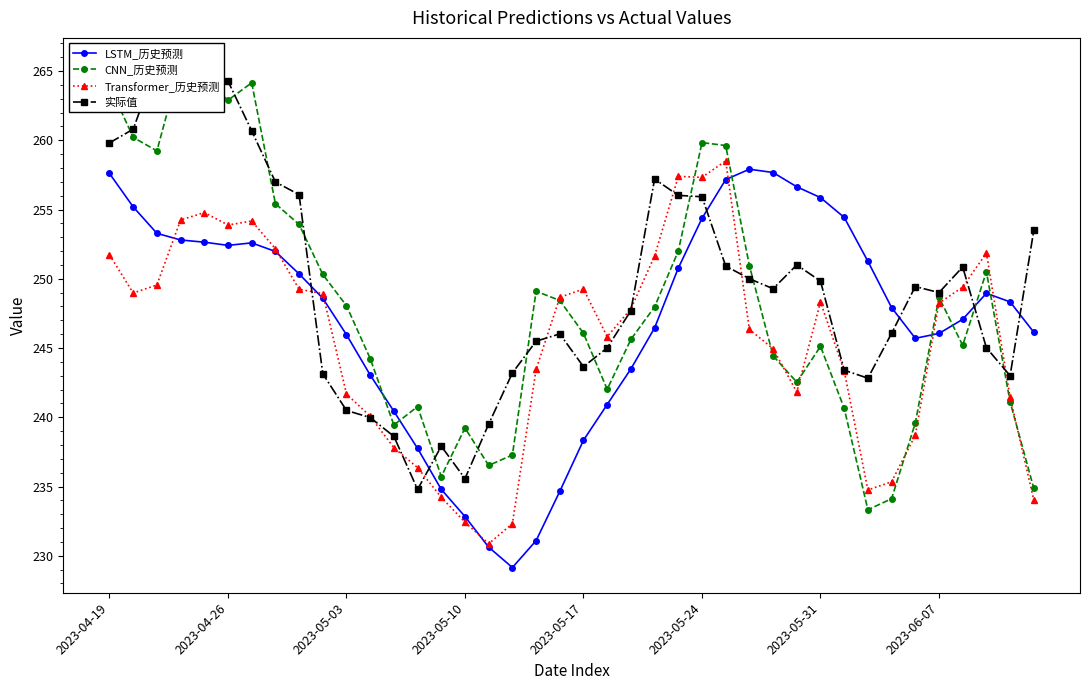

How many values in the 实际值 series exceed 249?

20